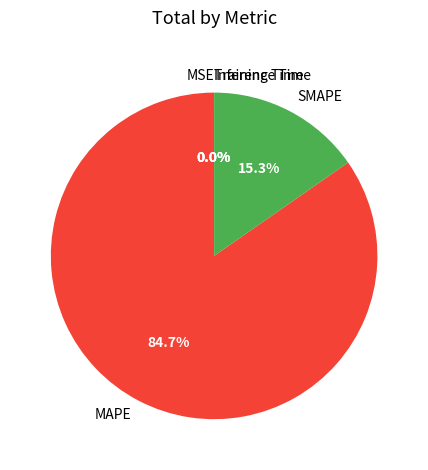

What percentage is the MAPE slice, to the nearest percent?

85%